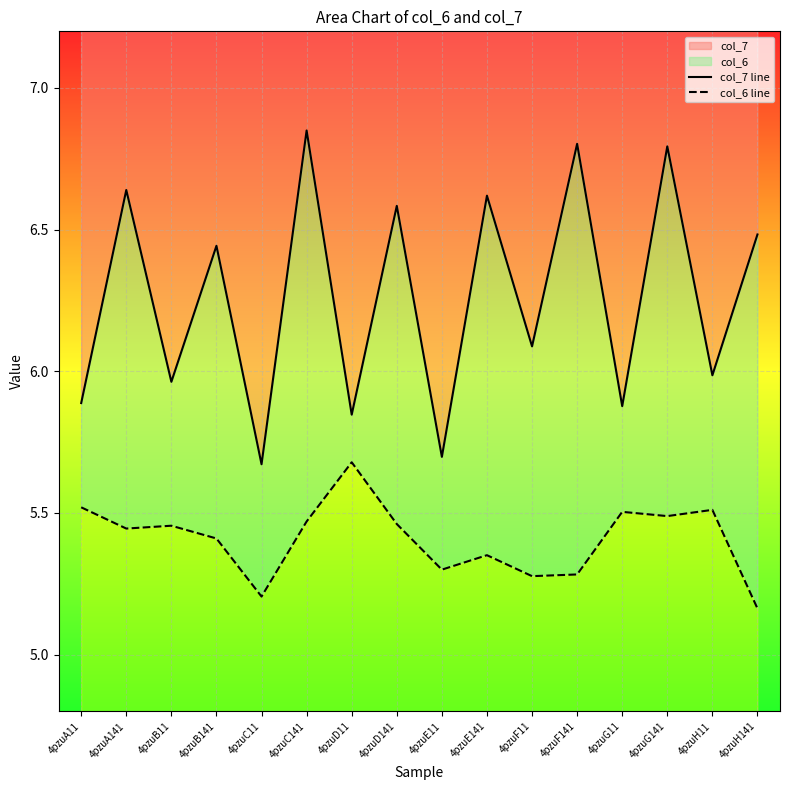

The col_7 line series shows 6.6 at 4pzuD141. True or false?

True